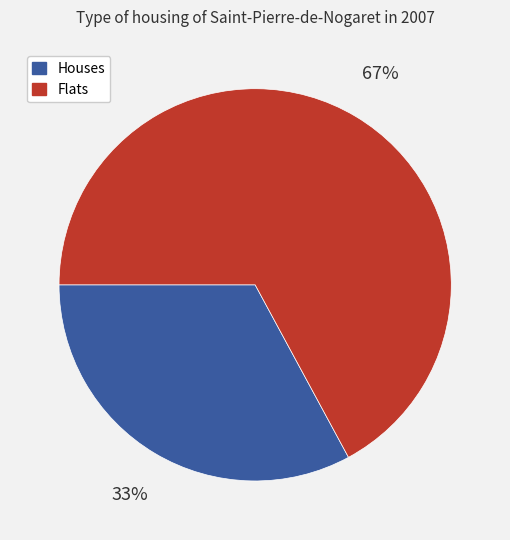

The Houses slice represents 23% of the pie. True or false?

False